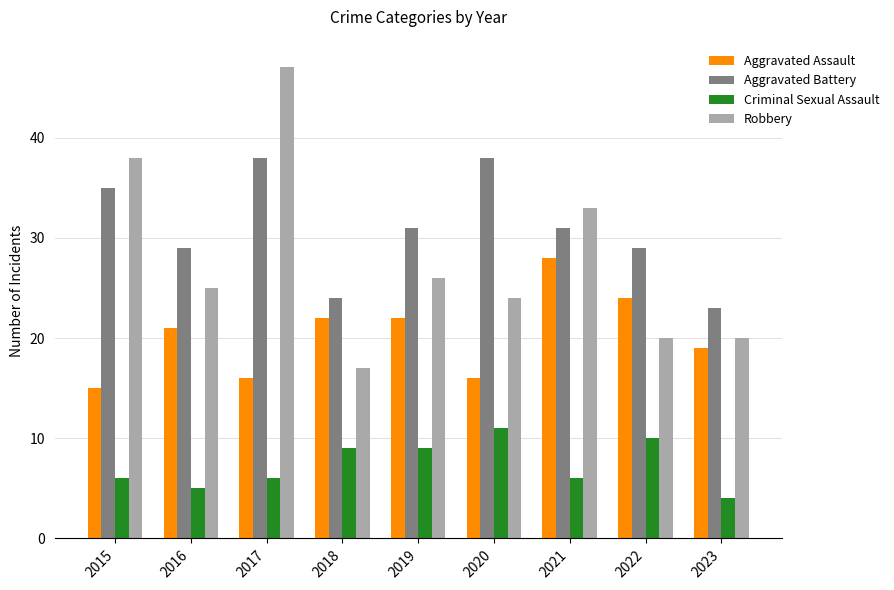

What is the difference between the second highest and second lowest values in the Aggravated Battery series?

14